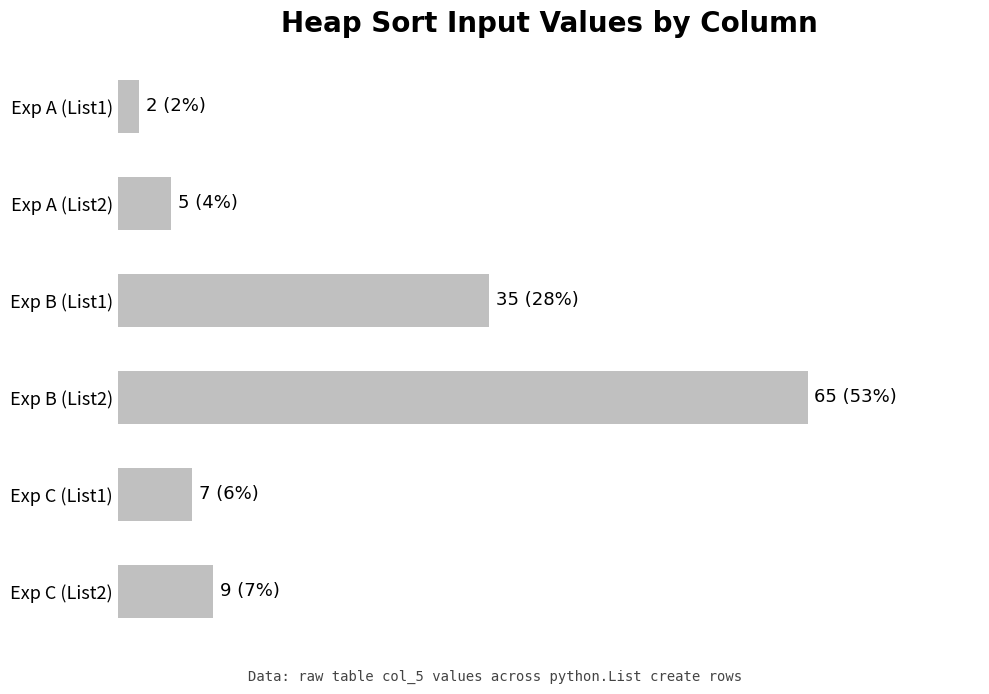

What is the difference between the maximum and minimum values?

63